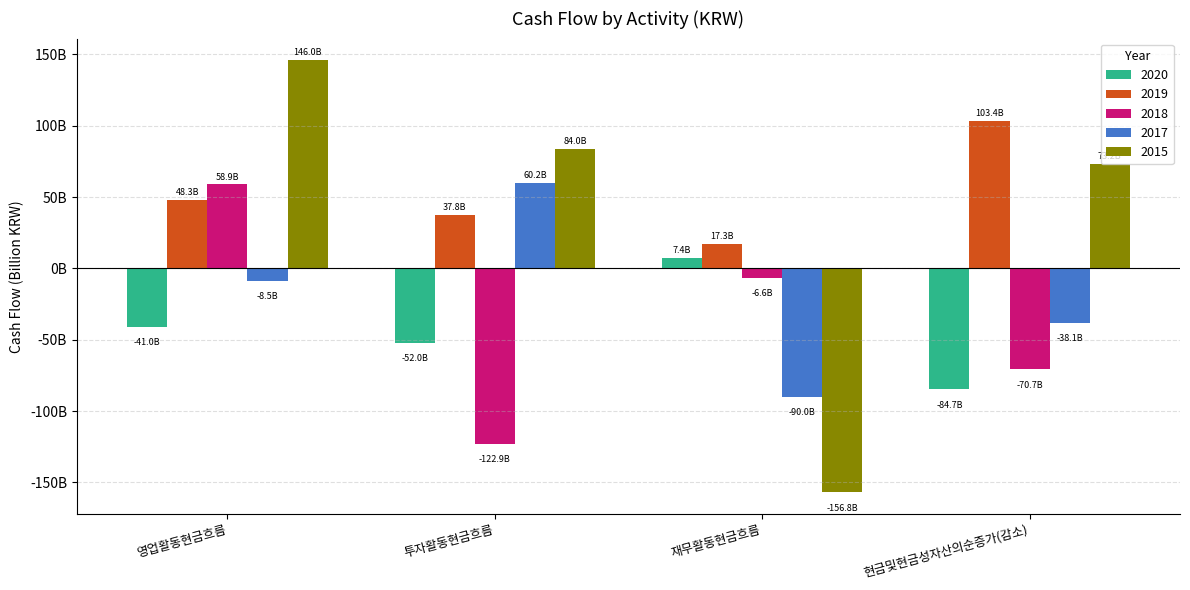

What is the difference between the highest and lowest values at 재무활동현금흐름?

174.1